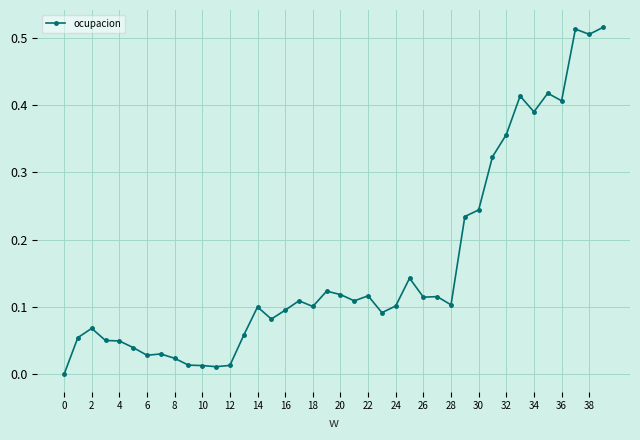

True or false: there are more than 2 points higher than both neighbors.

True